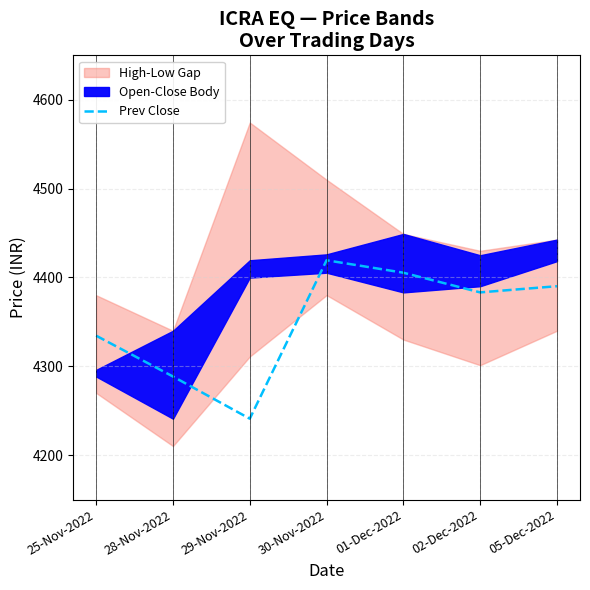

Which category has the lowest value in the Prev Close series?

29-Nov-2022